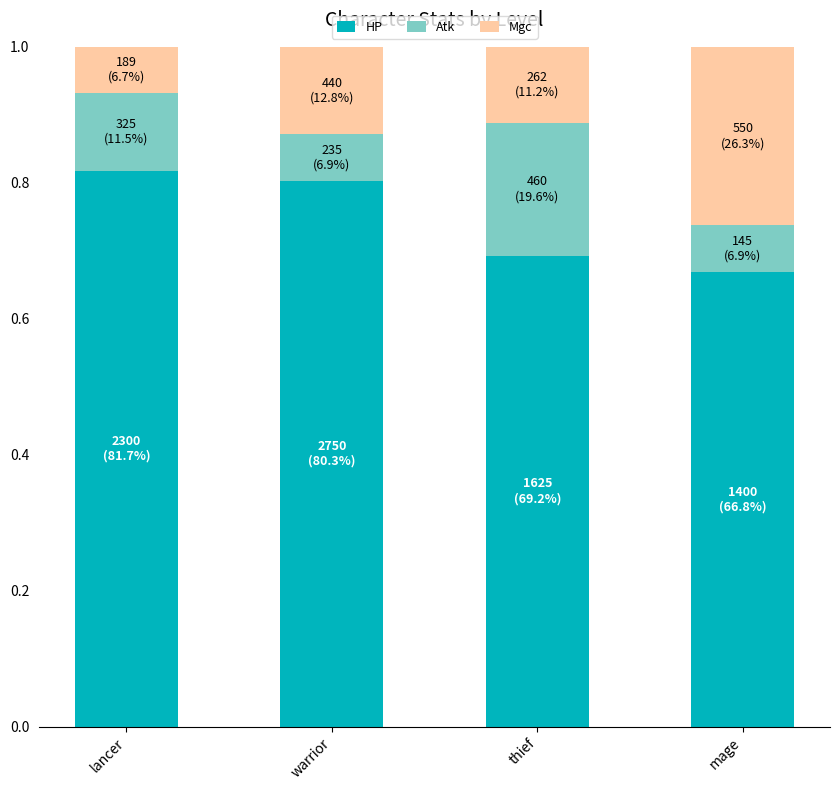

What is the sum of the HP values at thief and mage?

1.4